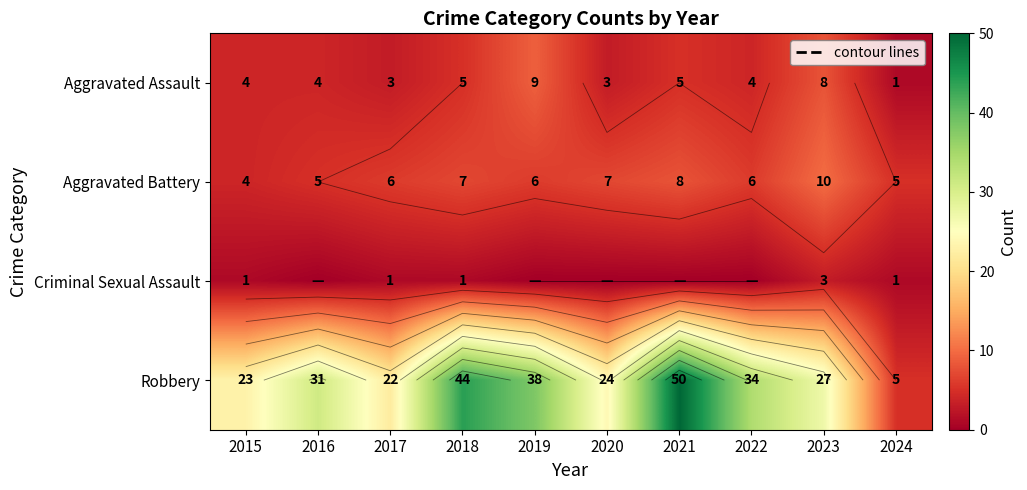

Read the Criminal Sexual Assault value at 2015.

1